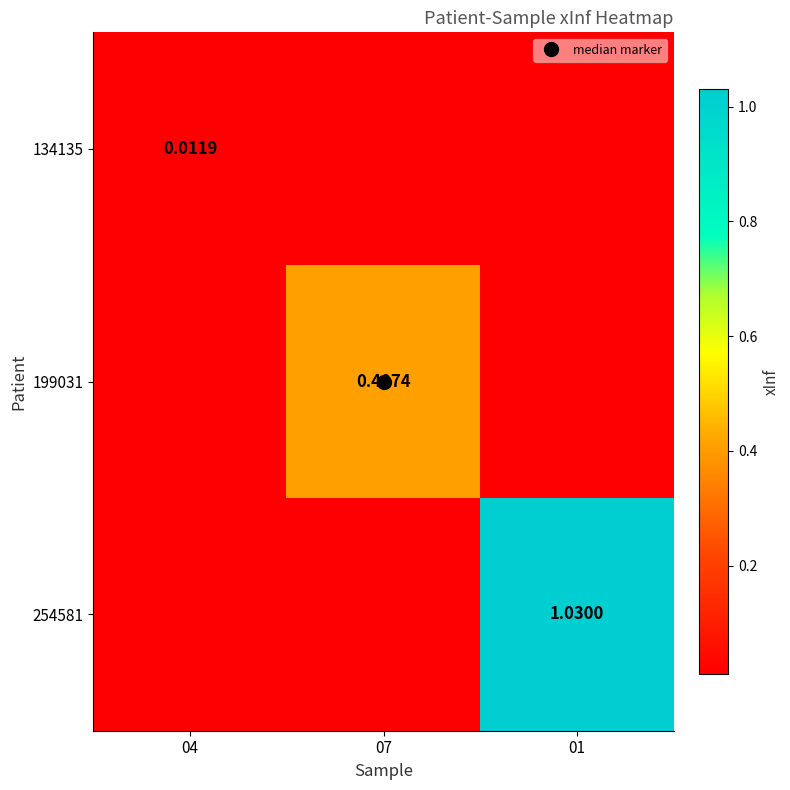

Which has a higher value, 07 or 04?

07